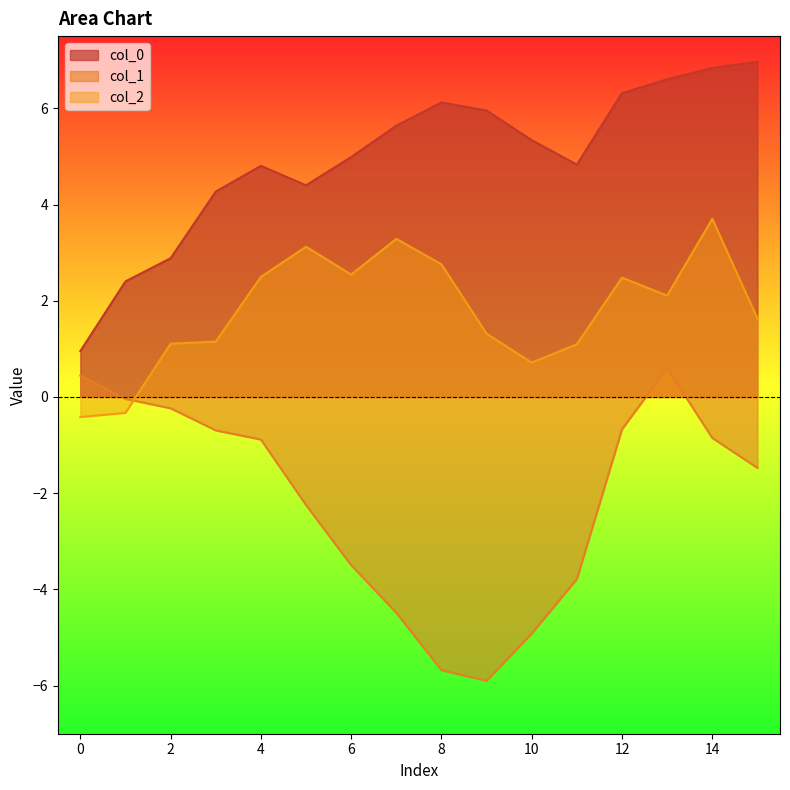

Rank the categories by col_0 value from lowest to highest.

0, 1, 2, 3, 5, 4, 11, 6, 10, 7, 9, 8, 12, 13, 14, 15